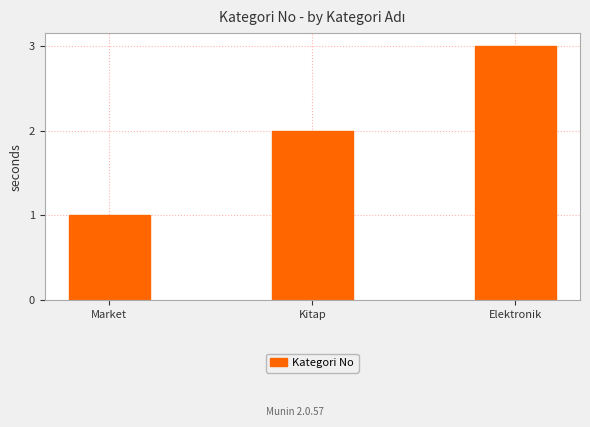

What is the change in value from Market to Elektronik?

+2